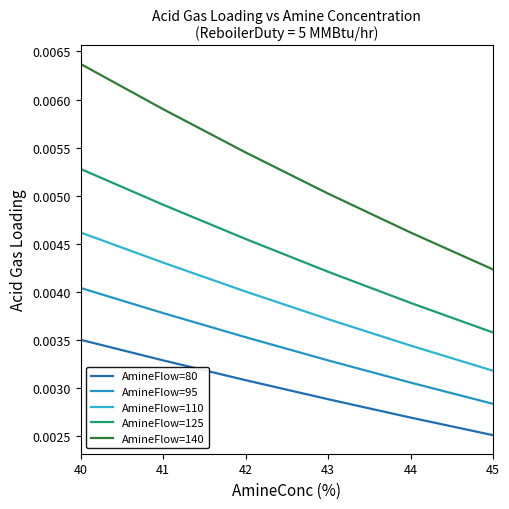

Which series has the largest range (max minus min)?

AmineFlow=140